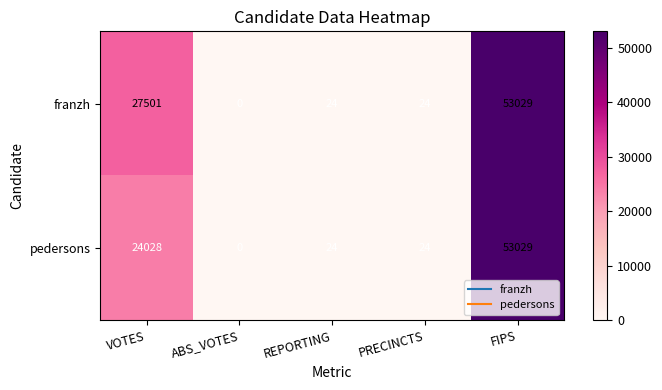

Reading right to left, transcribe all the data shown in this chart.

franzh: FIPS=53029	PRECINCTS=24	REPORTING=24	ABS_VOTES=0	VOTES=27501
pedersons: FIPS=53029	PRECINCTS=24	REPORTING=24	ABS_VOTES=0	VOTES=24028